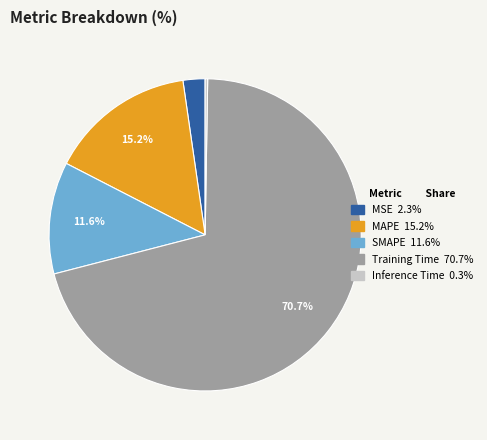

Is the sum of MAPE and Training Time greater than half?

Yes